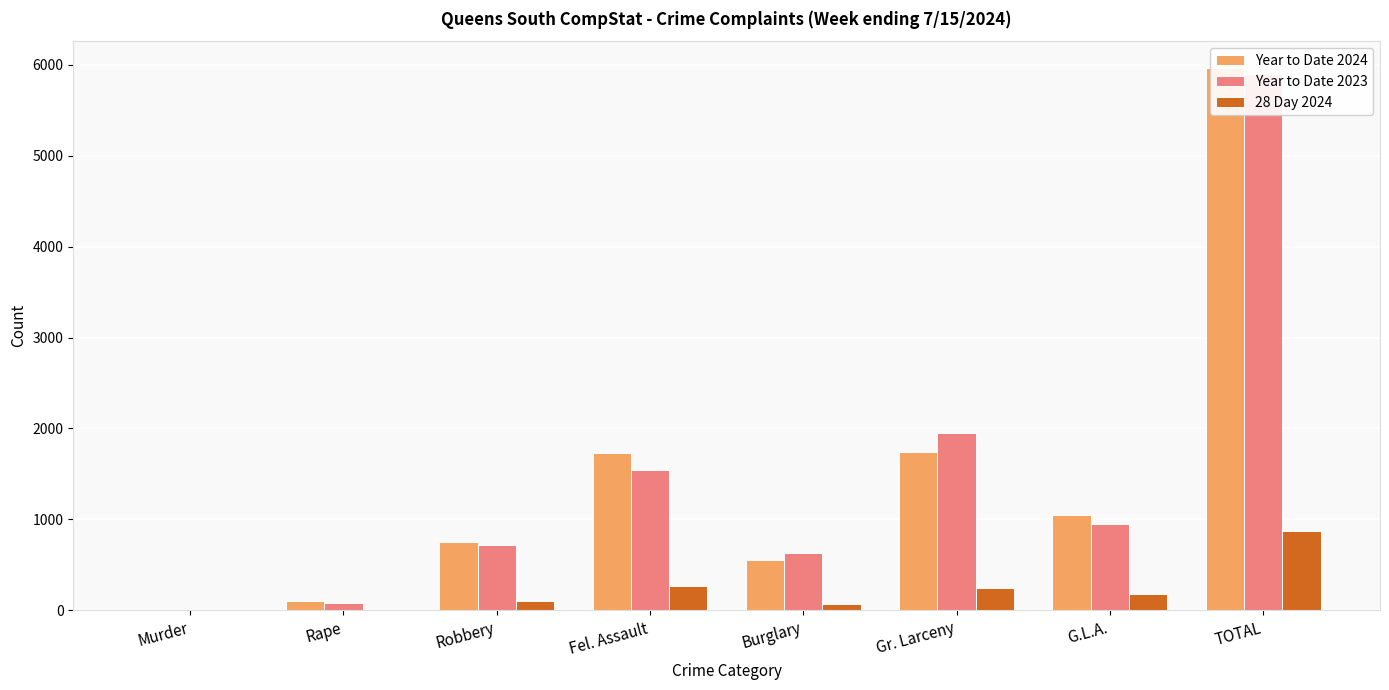

What is the spread (max minus min) of values at G.L.A.?

872